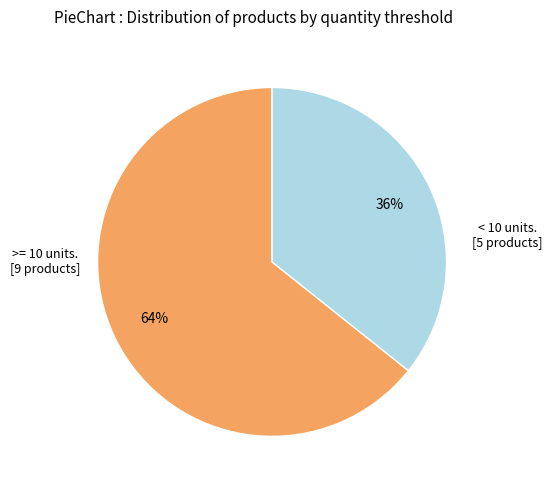

What percentage is the < 10 units. [5 products] slice, to the nearest percent?

36%